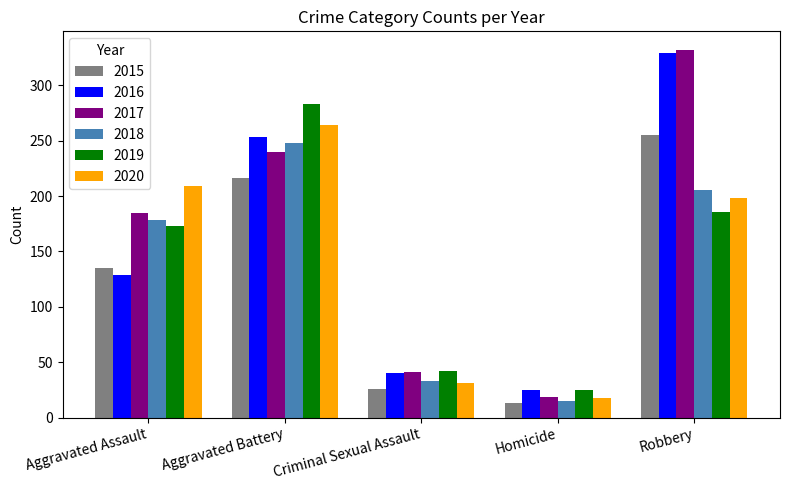

List the series in order of their peak value, lowest first.

2018, 2015, 2020, 2019, 2016, 2017